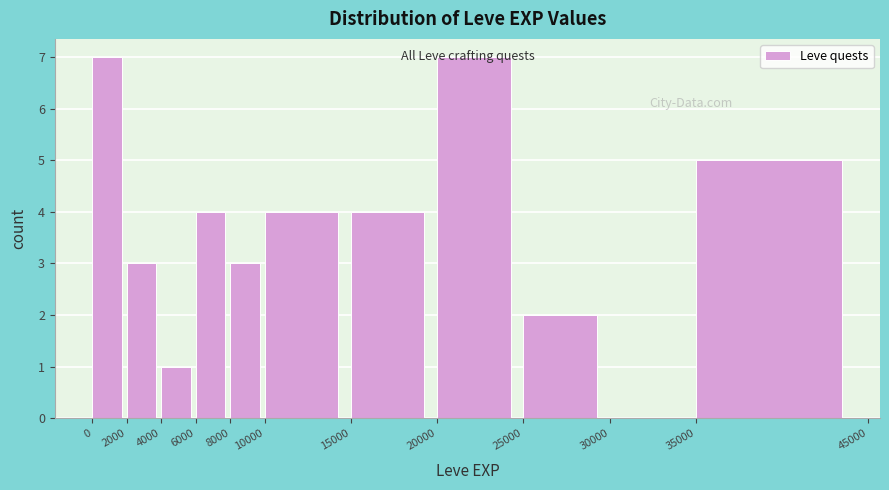

Reading left to right, transcribe this chart: for each bar, give the range it covers on the x-axis and its height. The values are not printed on the chart, so give them approximately, as read against the axis.

0 to 2000: 7
2000 to 4000: 3
4000 to 6000: 1
6000 to 8000: 4
8000 to 10000: 3
10000 to 15000: 4
15000 to 20000: 4
20000 to 25000: 7
25000 to 30000: 2
30000 to 35000: 0
35000 to 45000: 5